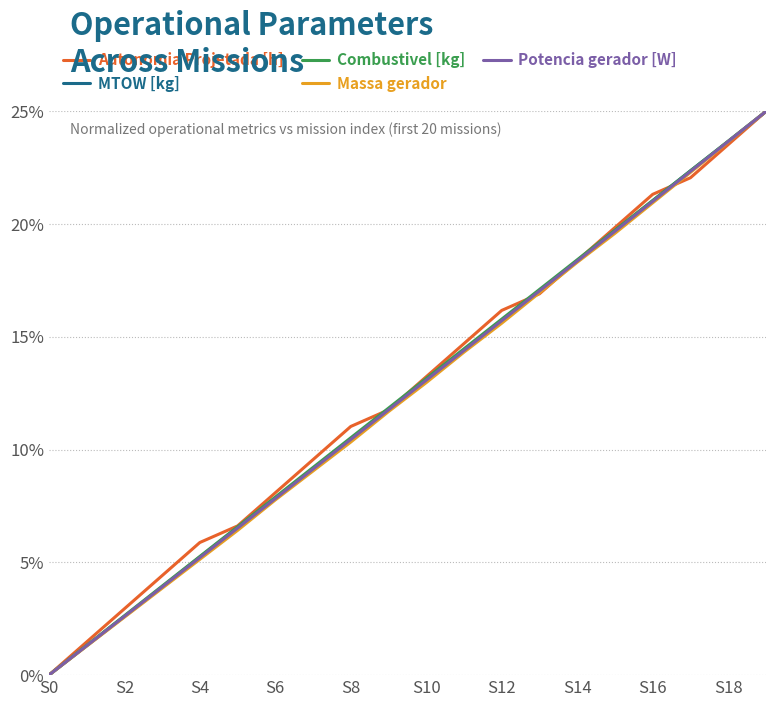

Does the chart display data point markers on the line(s)?

No